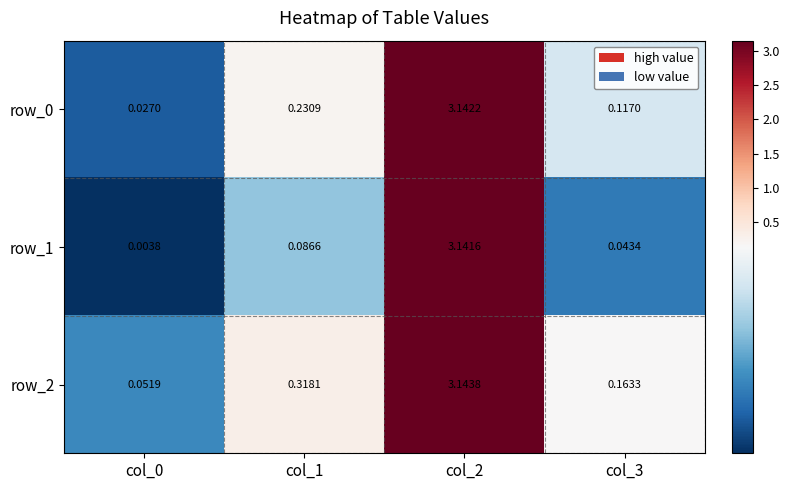

The value of row_1 at col_2 is 5.2. True or false?

False